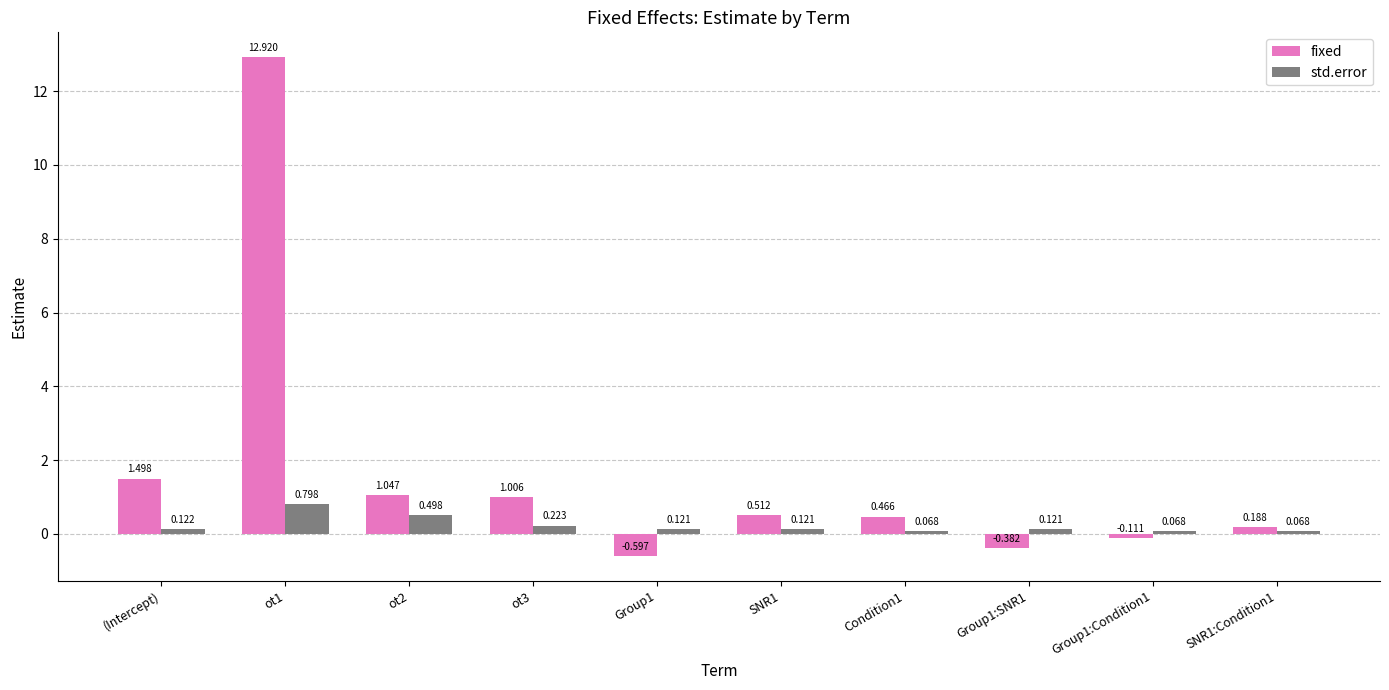

How many data points in fixed are less than 0?

3